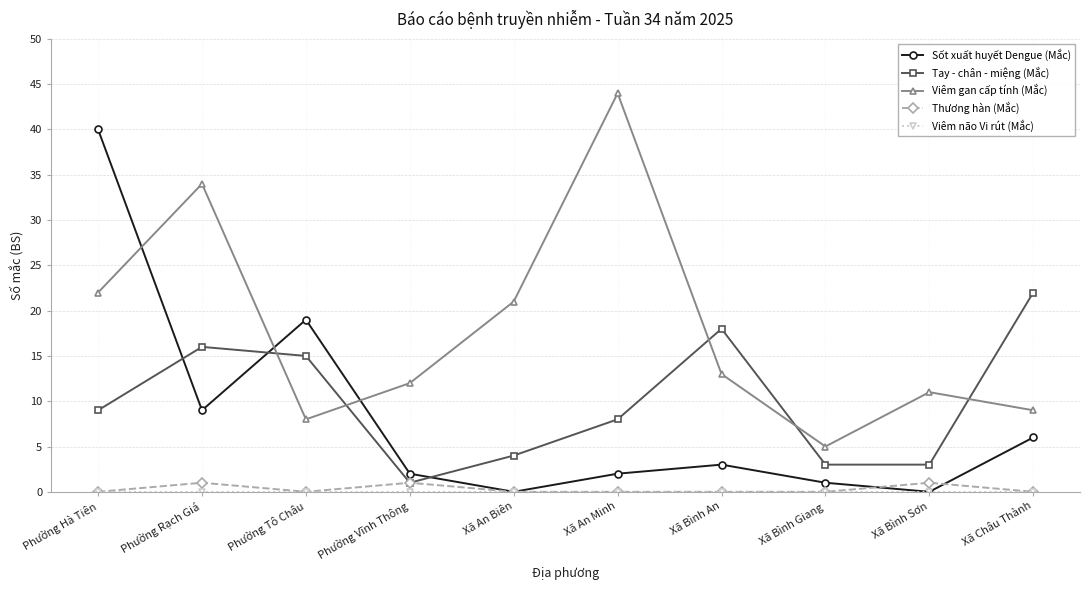

At which category does the chart reach its peak across all series?

Xã An Minh